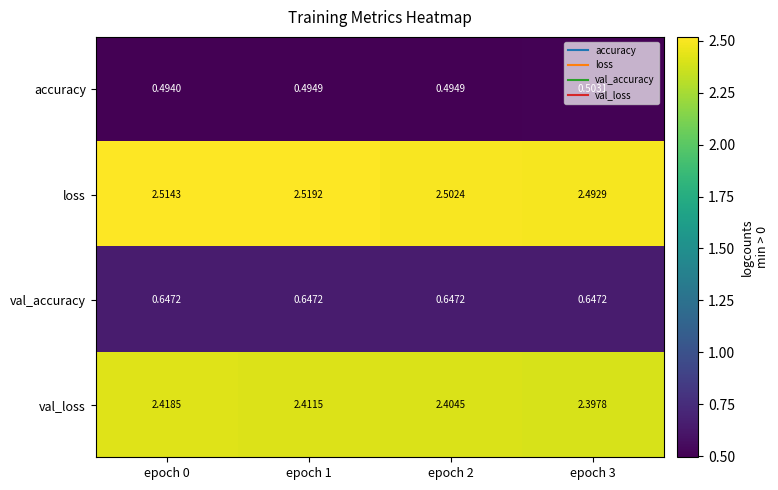

Which series has the largest total across all categories?

loss